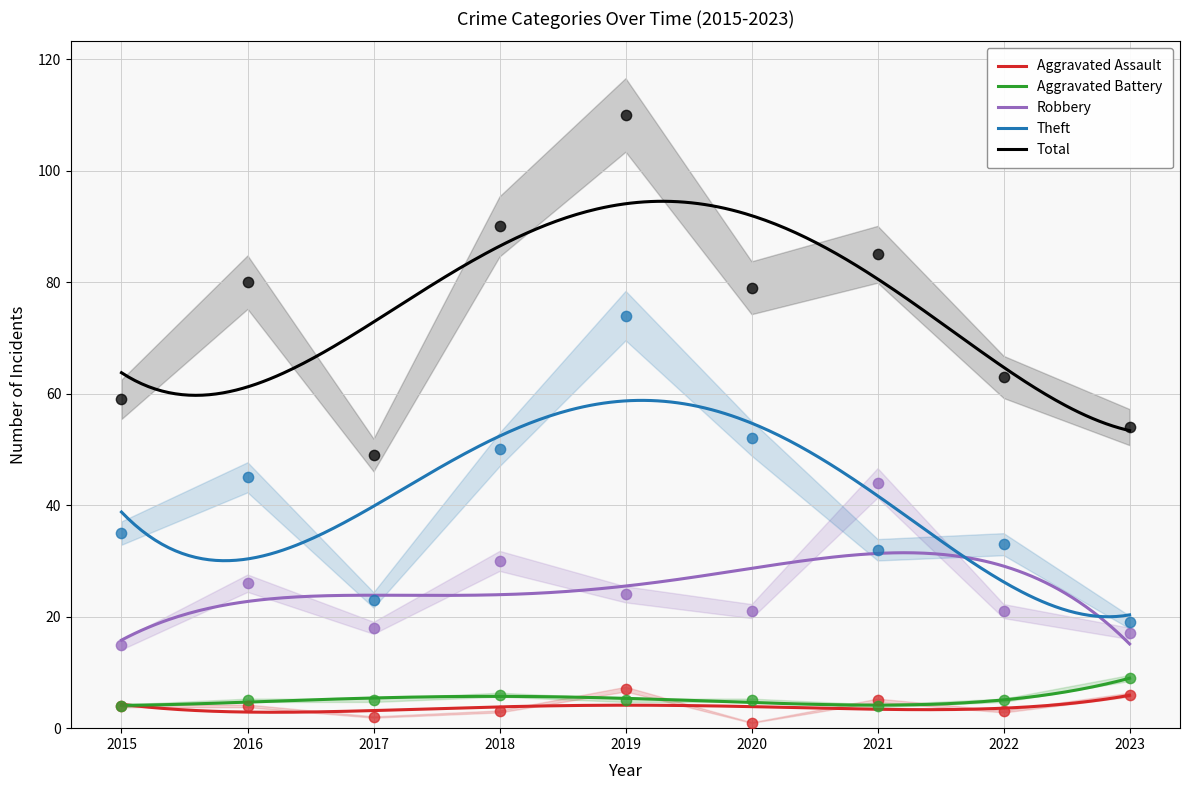

What are all the series names shown in the legend?

Aggravated Assault, Aggravated Battery, Robbery, Theft, Total